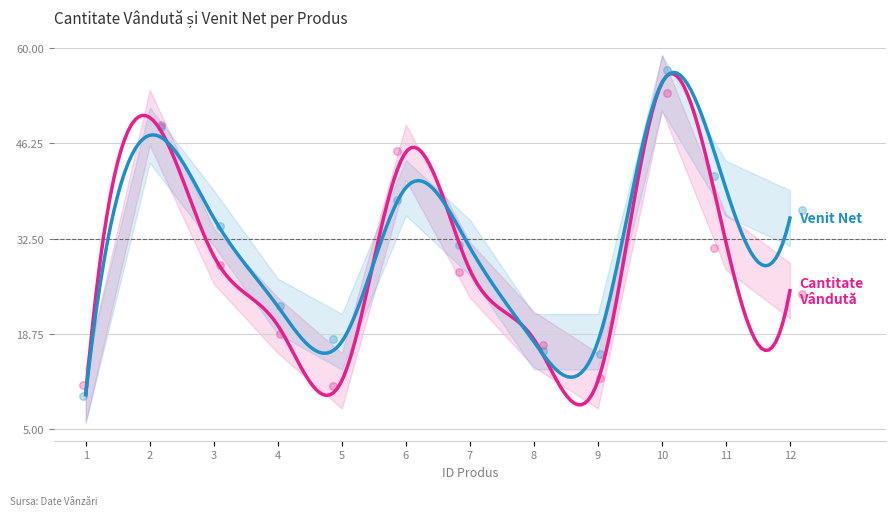

What is the total value across all series at 4?

41.5